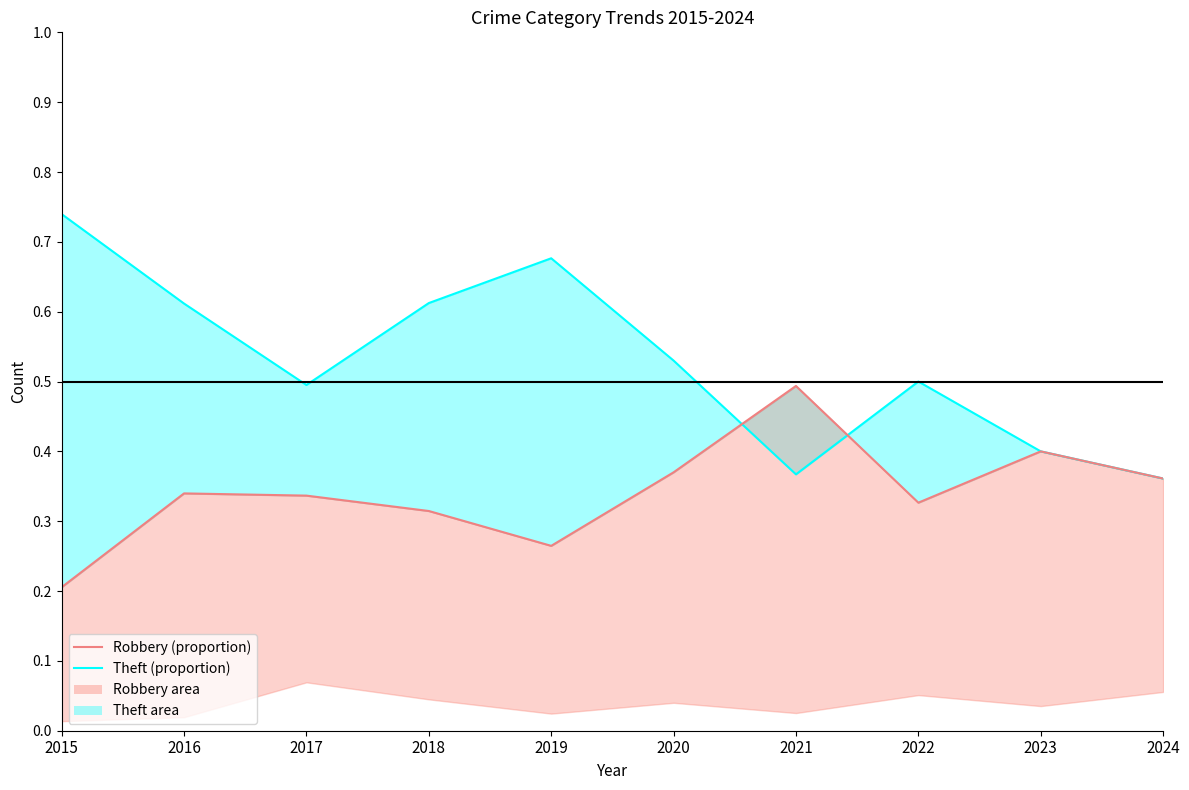

True or false: Robbery (line) has a value of 0.3 at 2022.

True